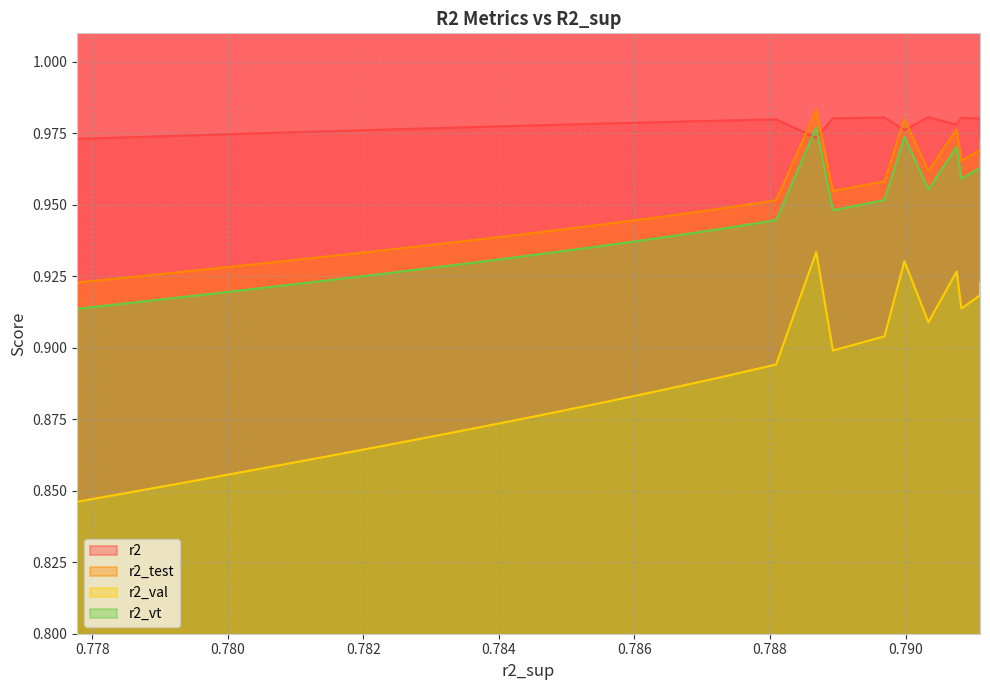

Which series ends up on top after the final intersection of r2 and r2_test?

r2